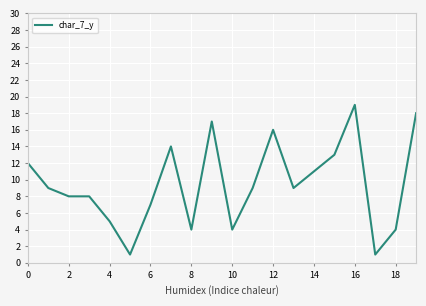

What is the maximum value shown in the chart?

19